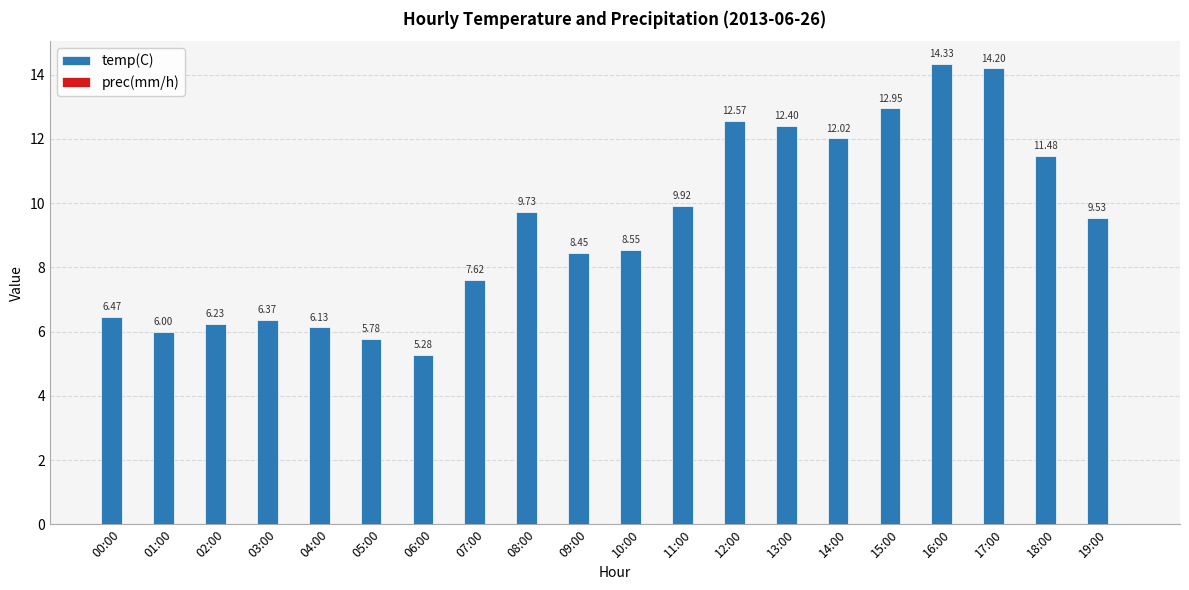

Between 15:00 and 10:00, which is larger?

15:00